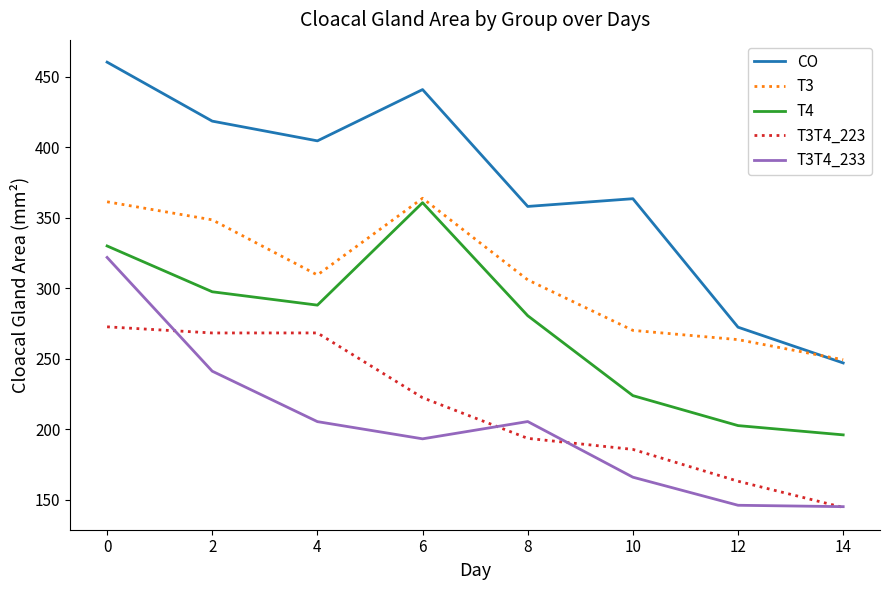

At which category is the sum across all series the highest?

0